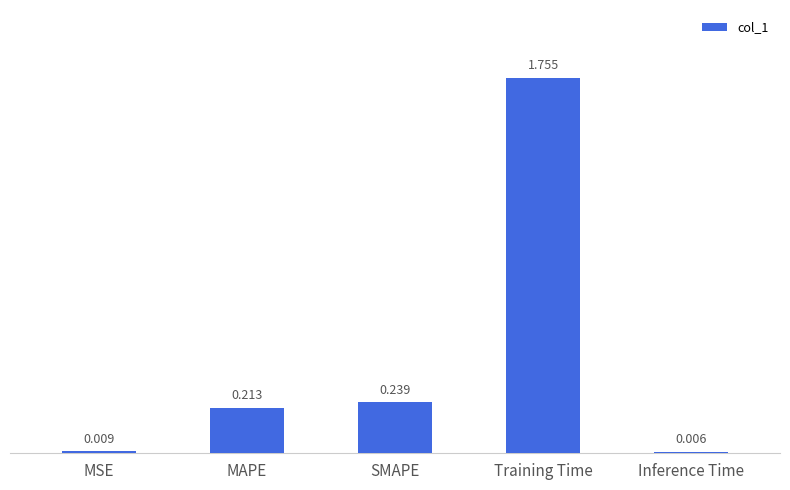

Which category has the highest value across all series?

Training Time